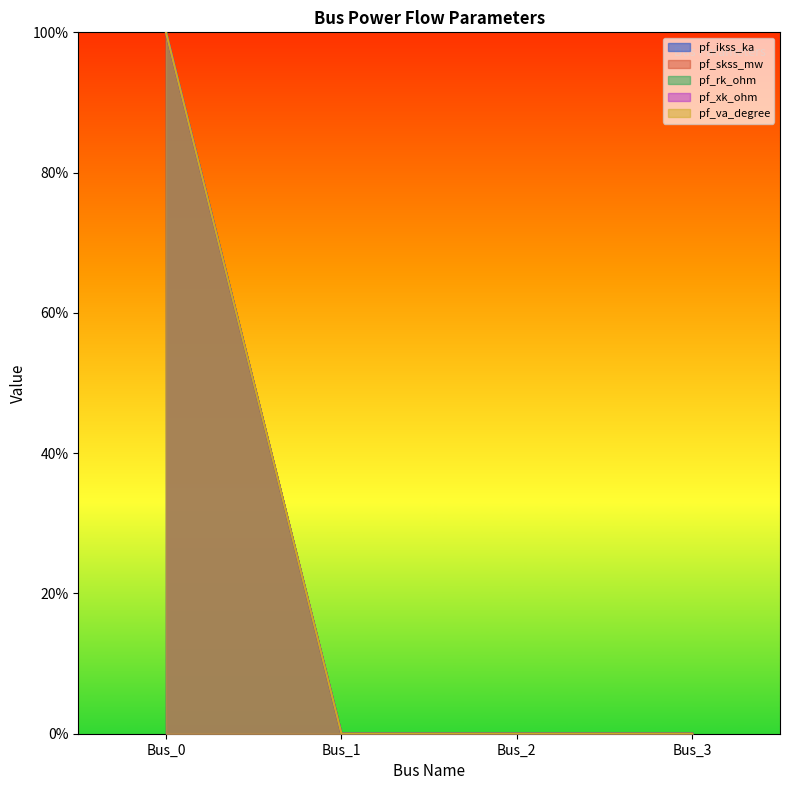

List the labels in order of pf_xk_ohm value, smallest first.

Bus_1, Bus_2, Bus_3, Bus_0